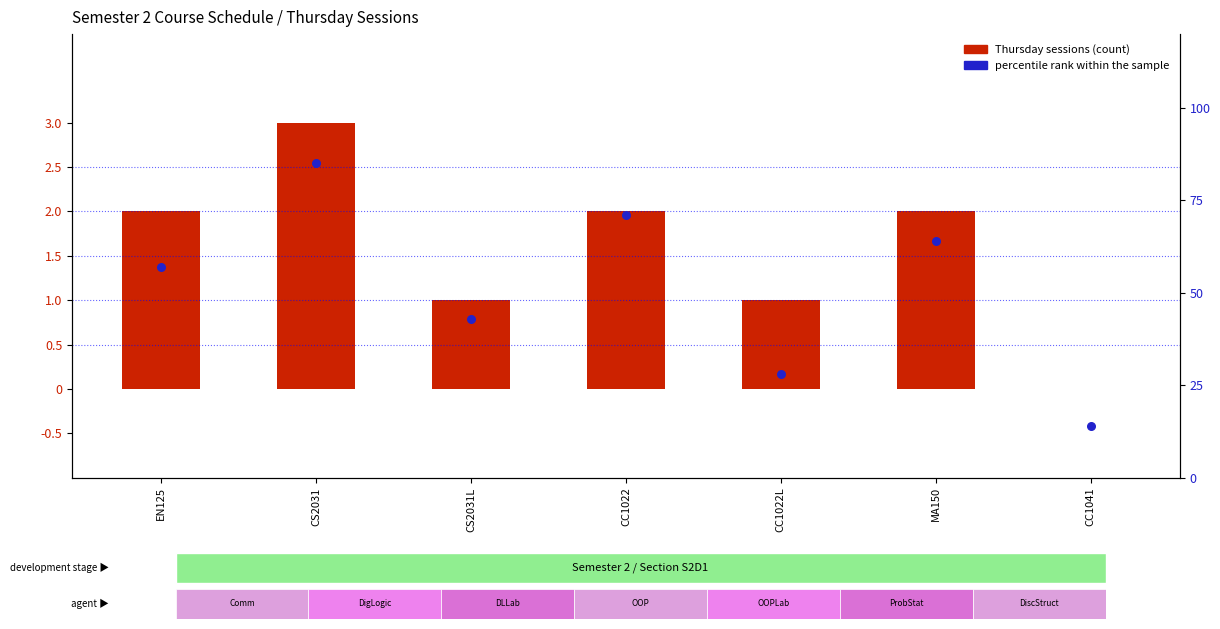

At which category is the sum across all series the highest?

CS2031